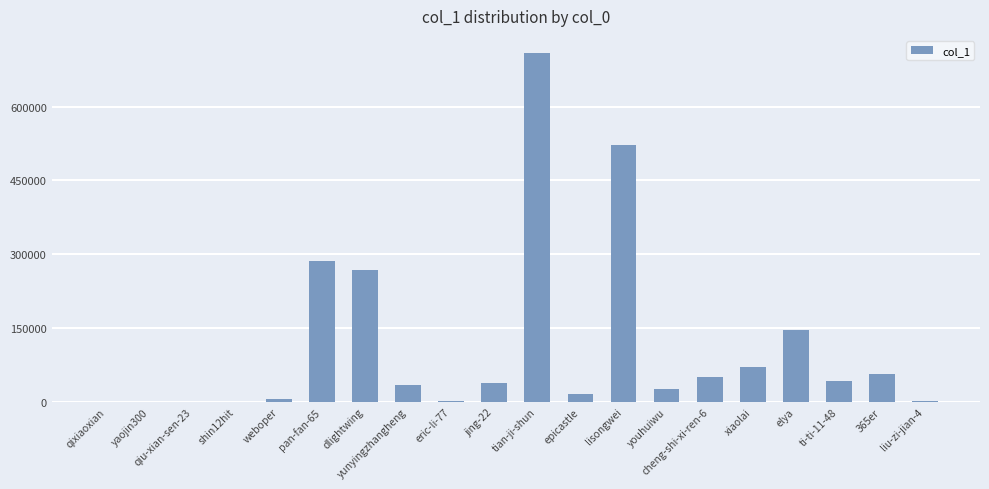

True or false: the data shows 16174 at epicastle.

True